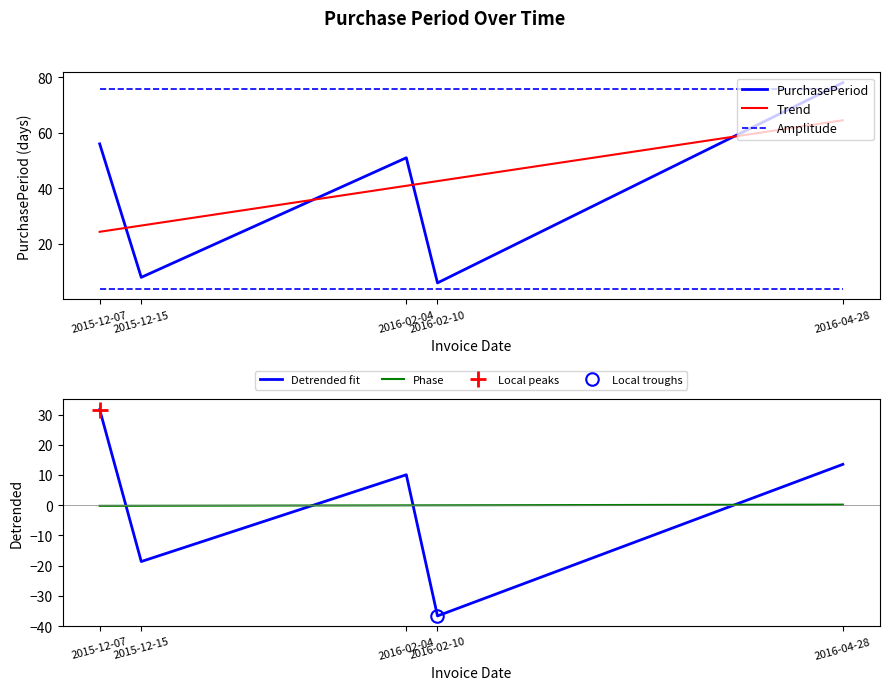

True or false: Lower Amplitude and Upper Amplitude intersect in this chart.

False